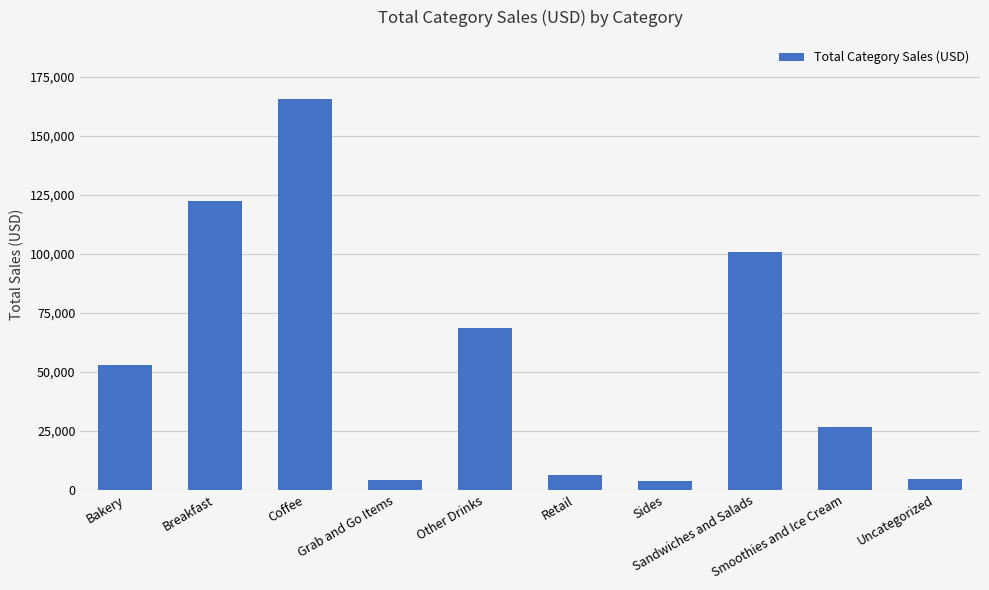

What is the label of the 10th bar from the right?

Bakery